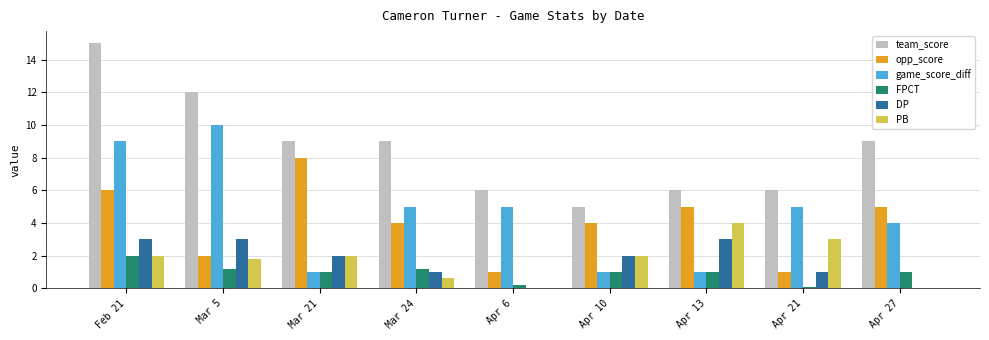

How many groups of bars are there?

9